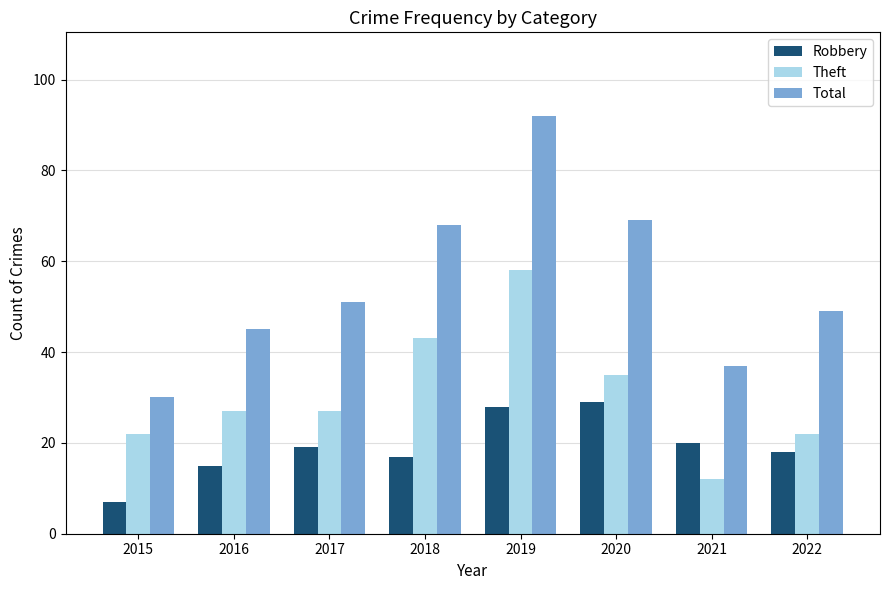

Where is Theft nearest to the value 35?

2020